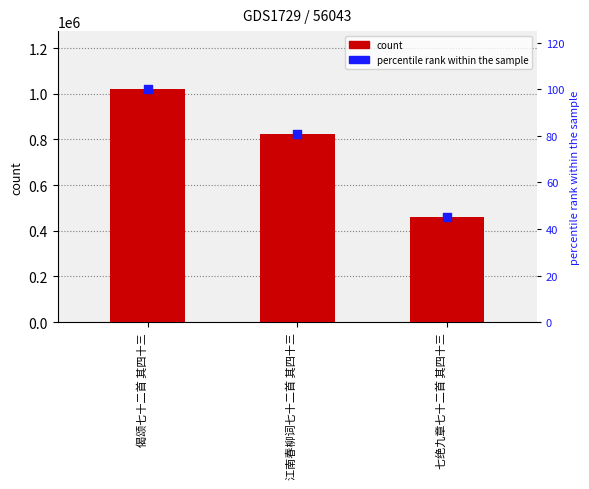

At which category is the sum across all series the highest?

偈颂七十二首 其四十三